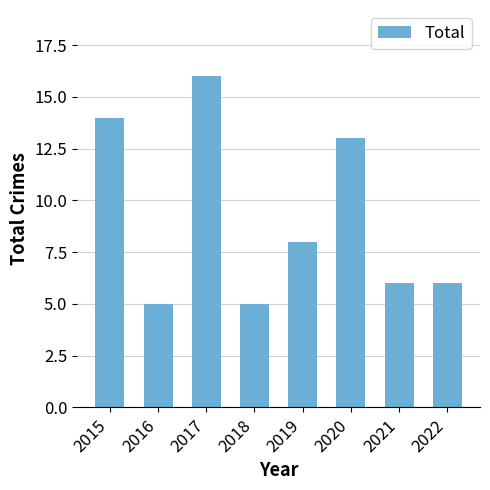

Reading left to right, list all the values displayed in this chart.

14	5	16	5	8	13	6	6